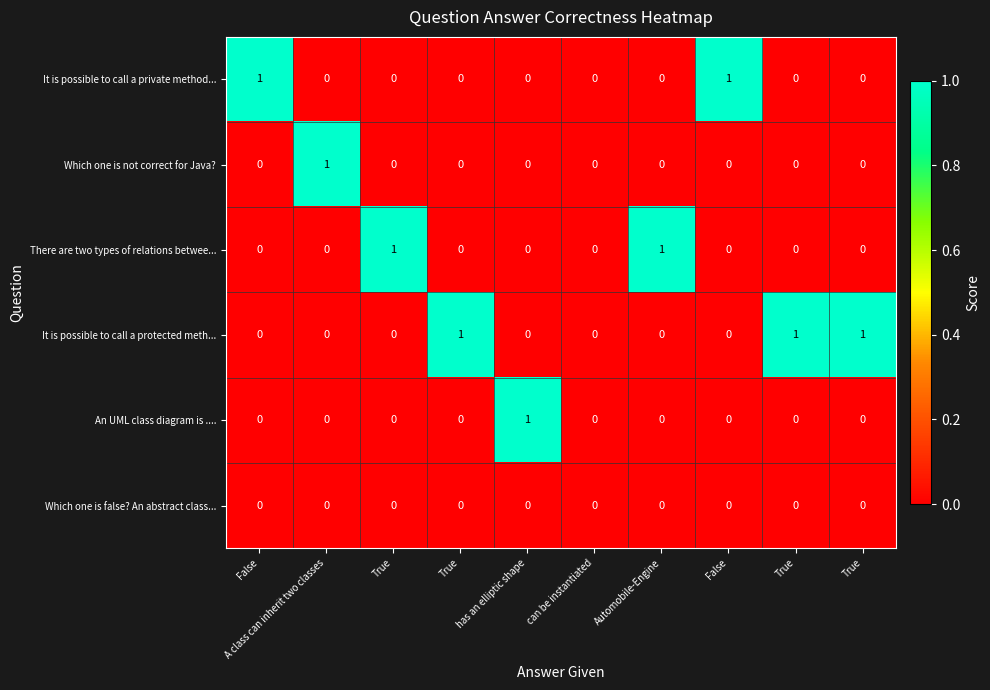

How many values in the It is possible to call a private method... series exceed 0?

2